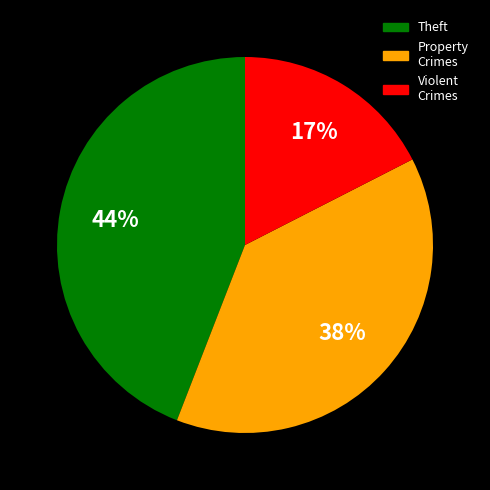

What is the smallest slice in the pie chart?

Violent Crimes